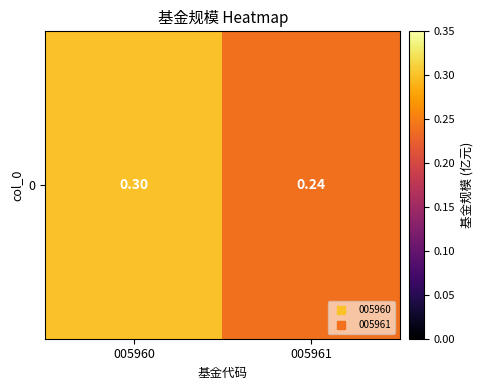

What is the approximate value at 005960?

0.3